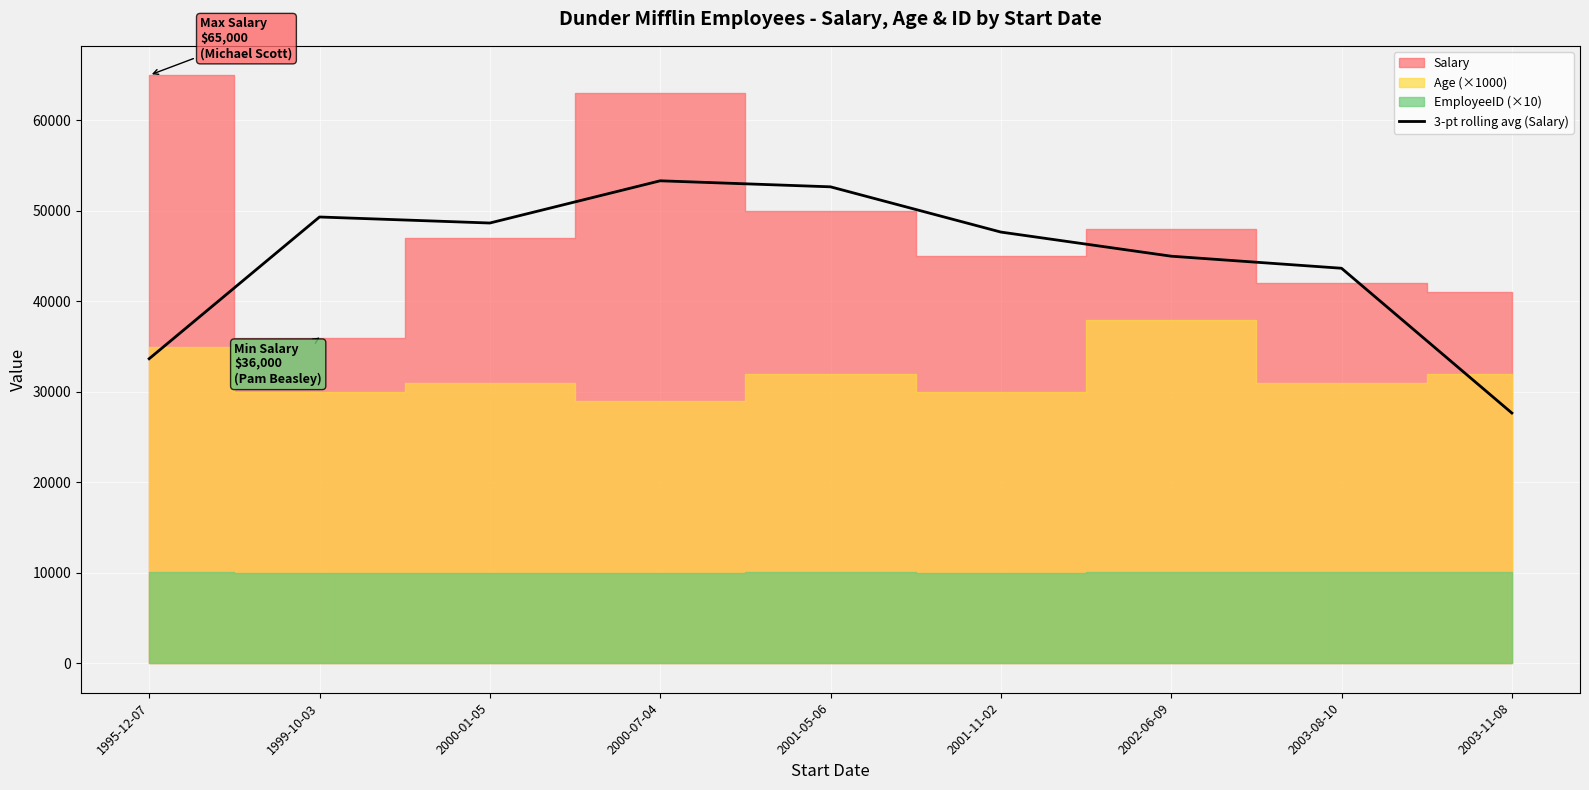

What is the sum of all values?

401666.7